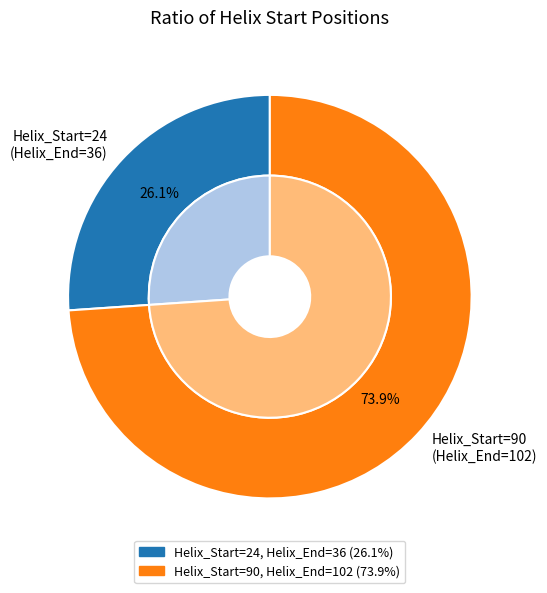

How many slices are in this pie chart?

2